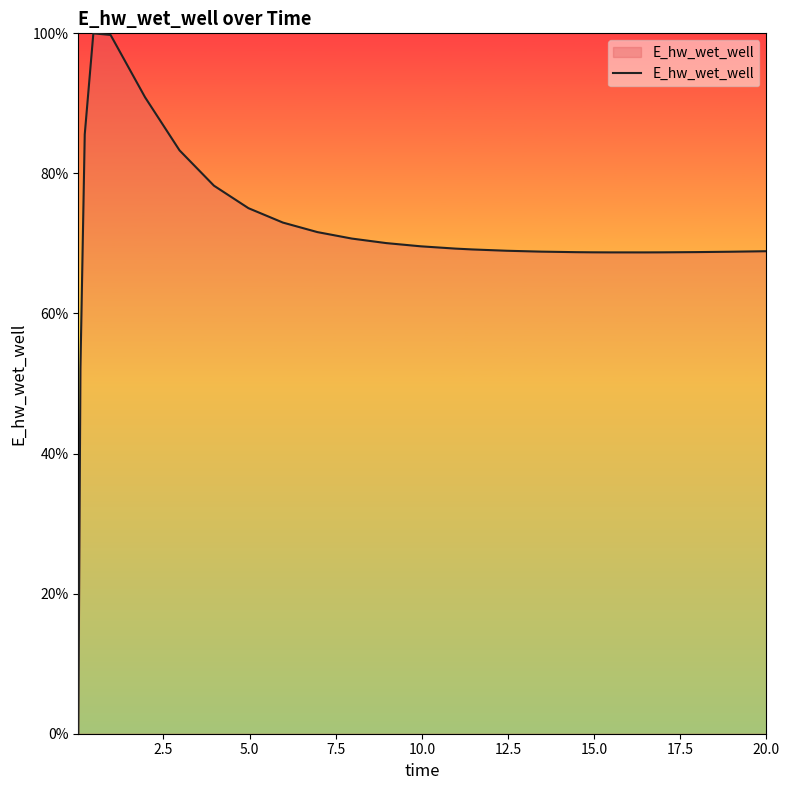

What is the difference between the maximum and minimum values?

100.0